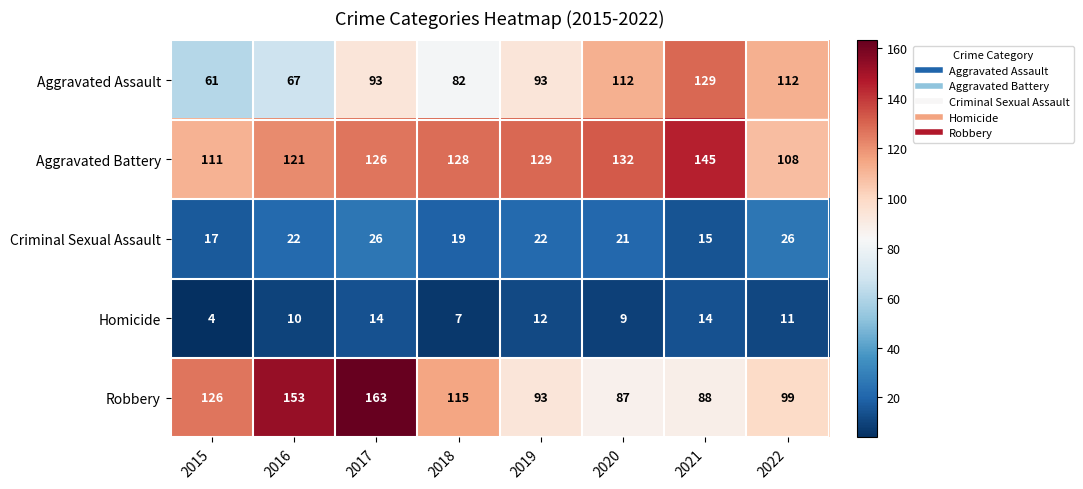

True or false: Criminal Sexual Assault has a value of 19 at 2018.

True